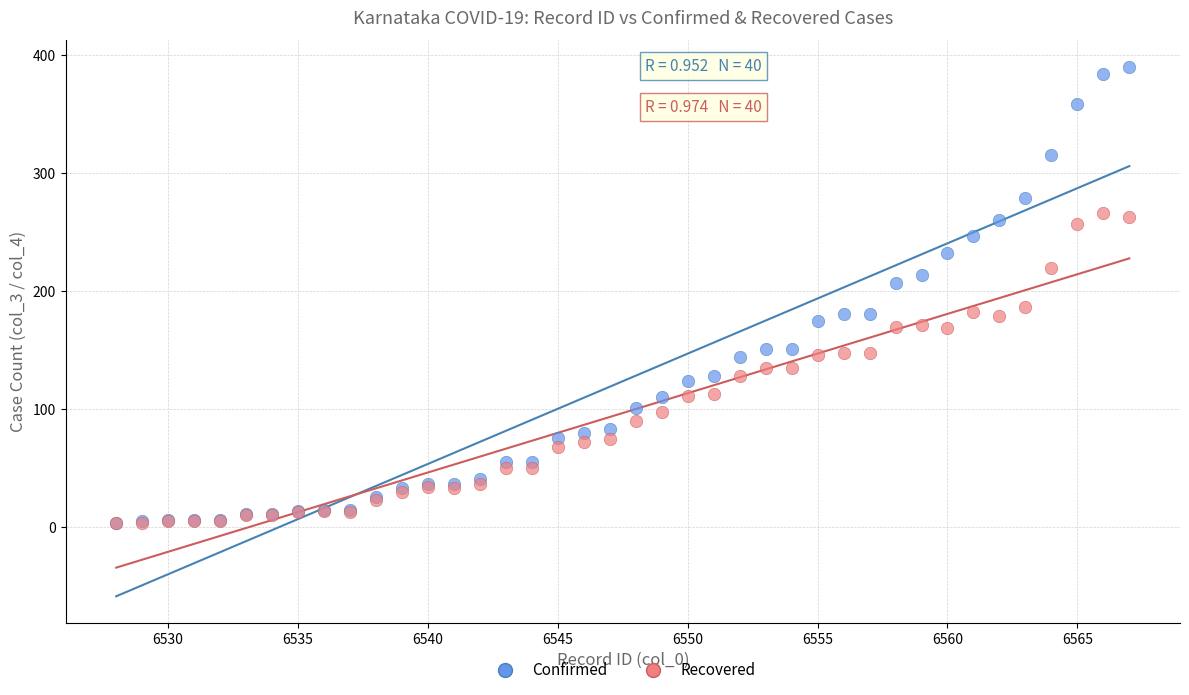

What are all the series names shown in the legend?

Confirmed, Recovered